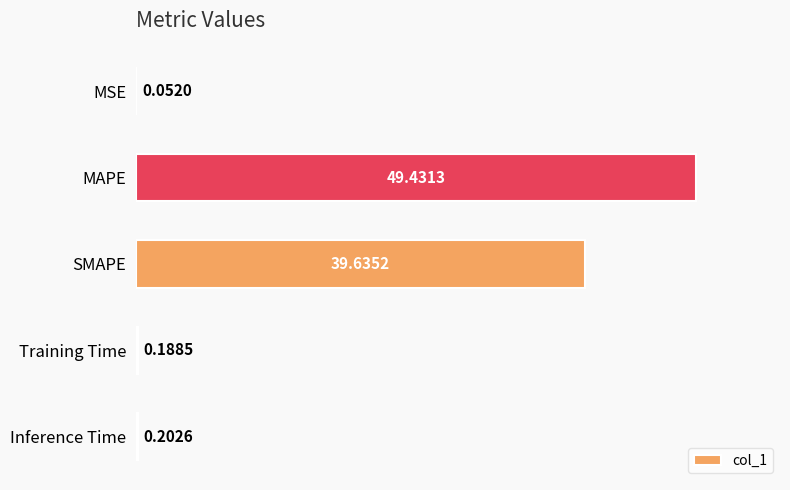

Where is the data nearest to the value 24?

SMAPE